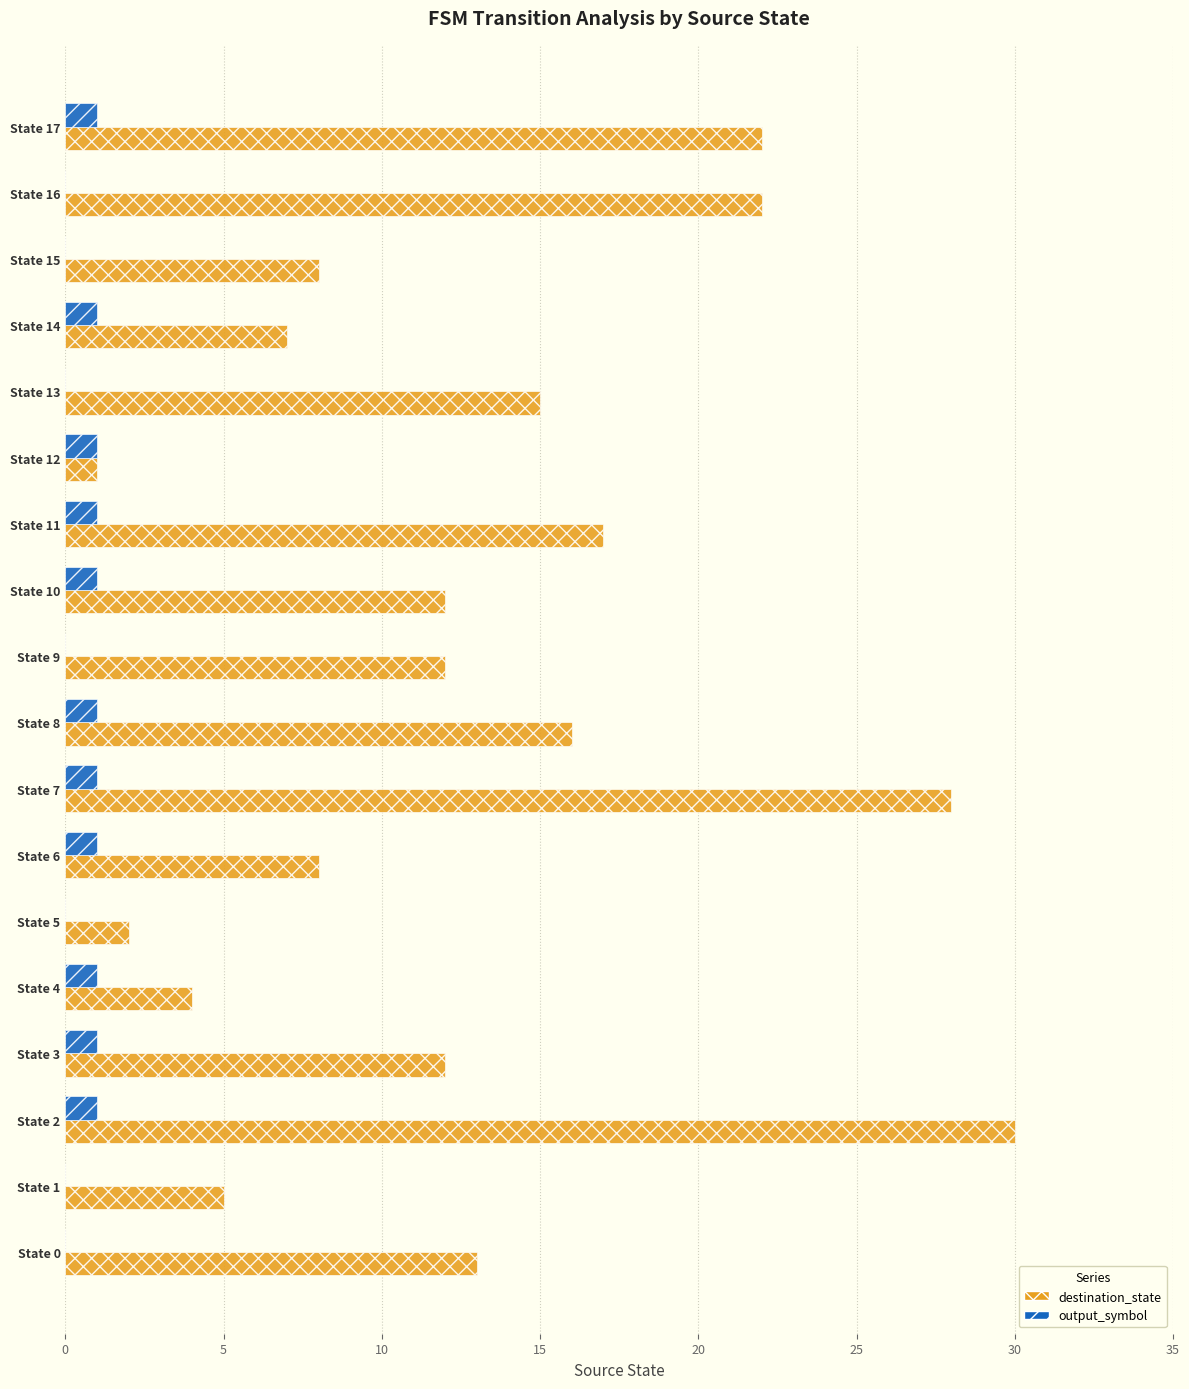

Which series changed the most between State 3 and State 12?

destination_state